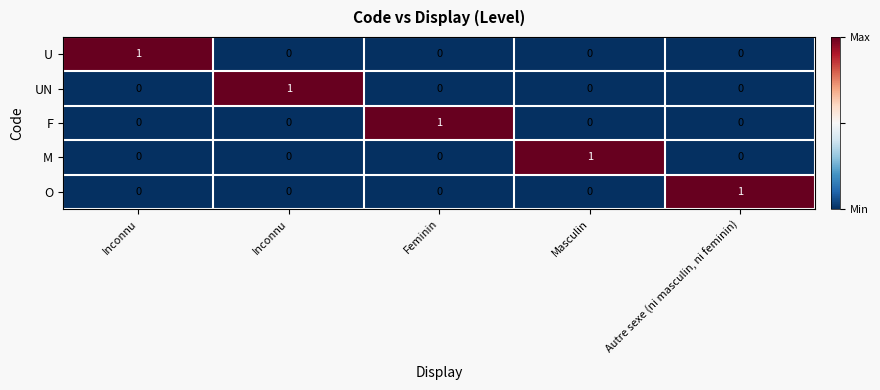

Which series changed the most between Feminin and Masculin?

F